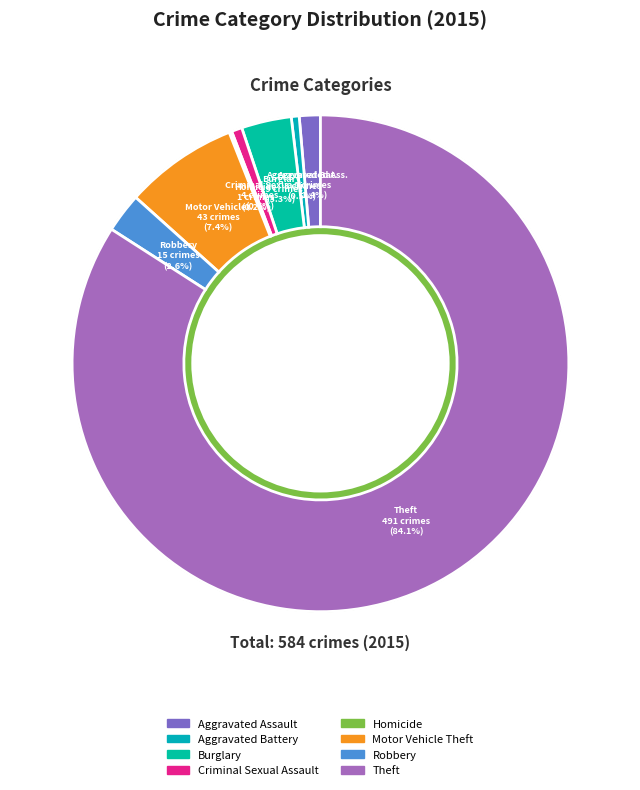

To the nearest percent, what portion does Criminal Sexual Assault represent?

1%